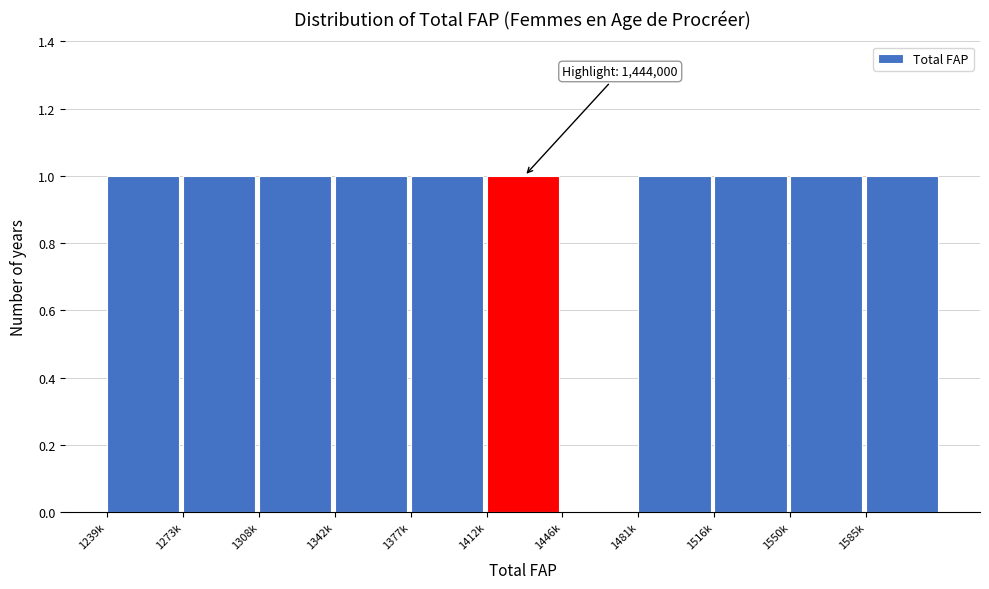

Reading right to left, transcribe all the data shown in this chart.

1585k=1	1550k=1	1516k=1	1481k=1	1446k=0	1412k=1	1377k=1	1342k=1	1308k=1	1273k=1	1239k=1